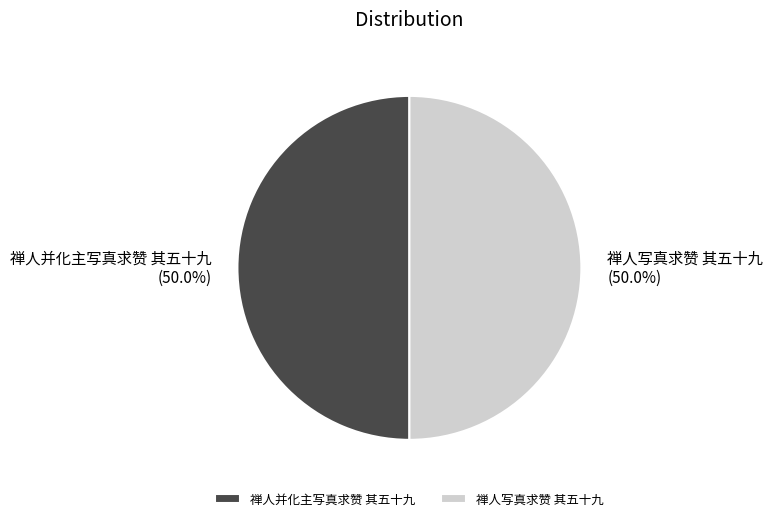

Count the number of slices in the pie.

2